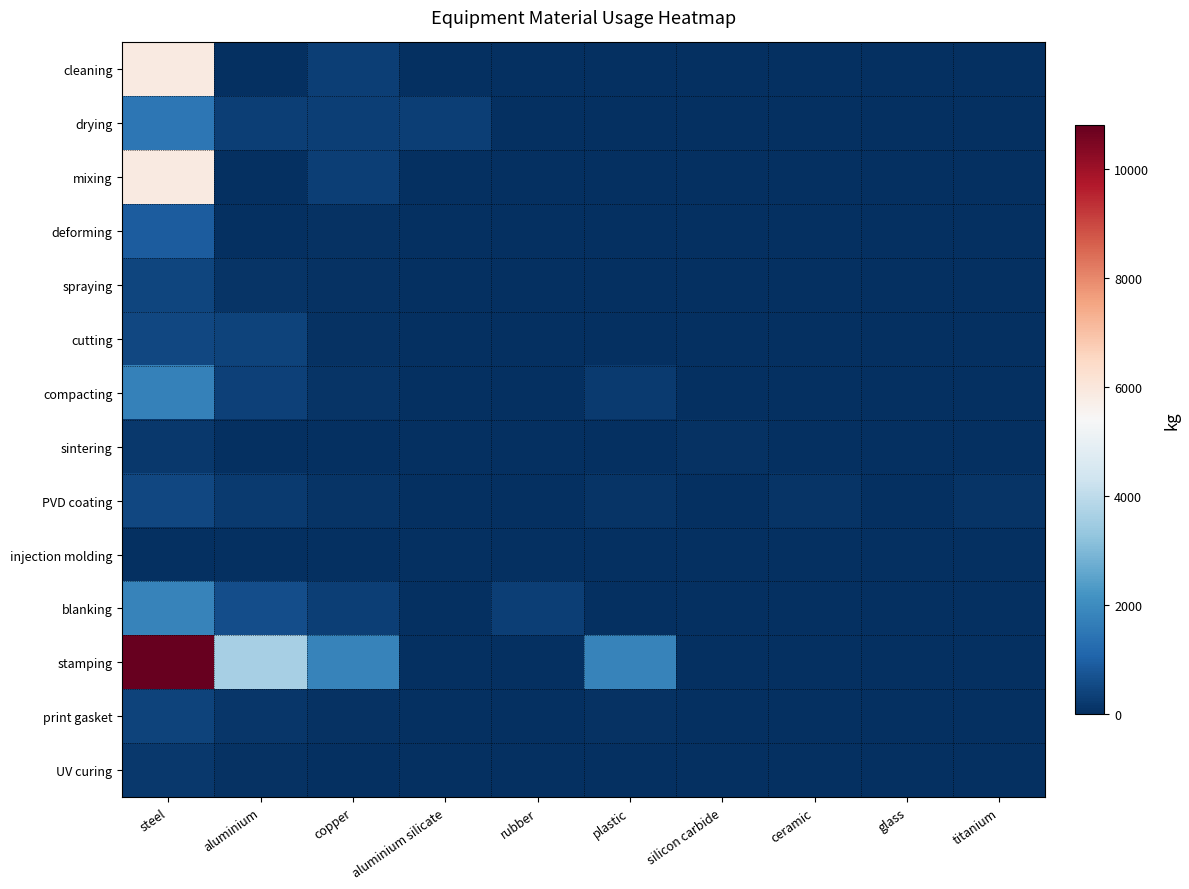

What is the total value across all series at aluminium silicate?

300.0